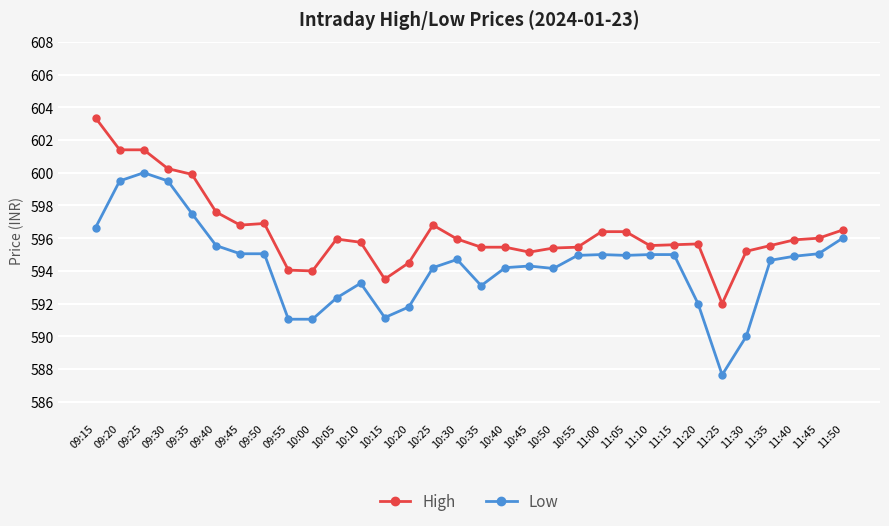

Between 09:55 and 10:35, which series saw the biggest shift?

Low